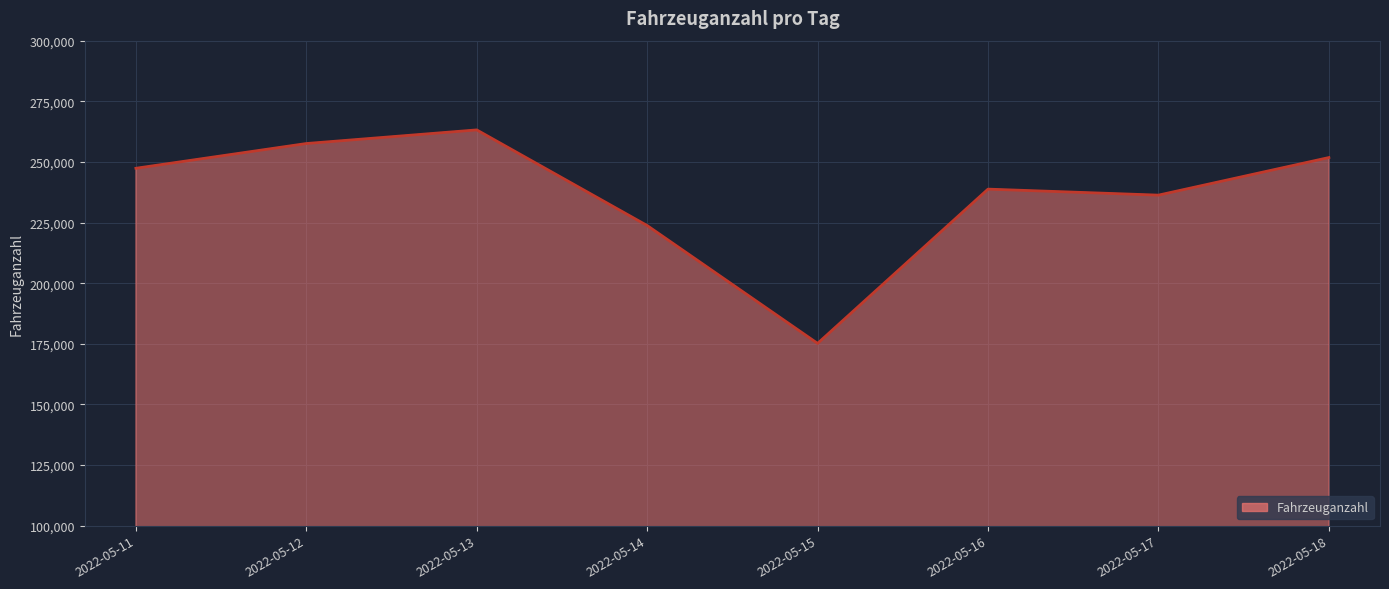

At which category does the chart reach its peak across all series?

2022-05-13